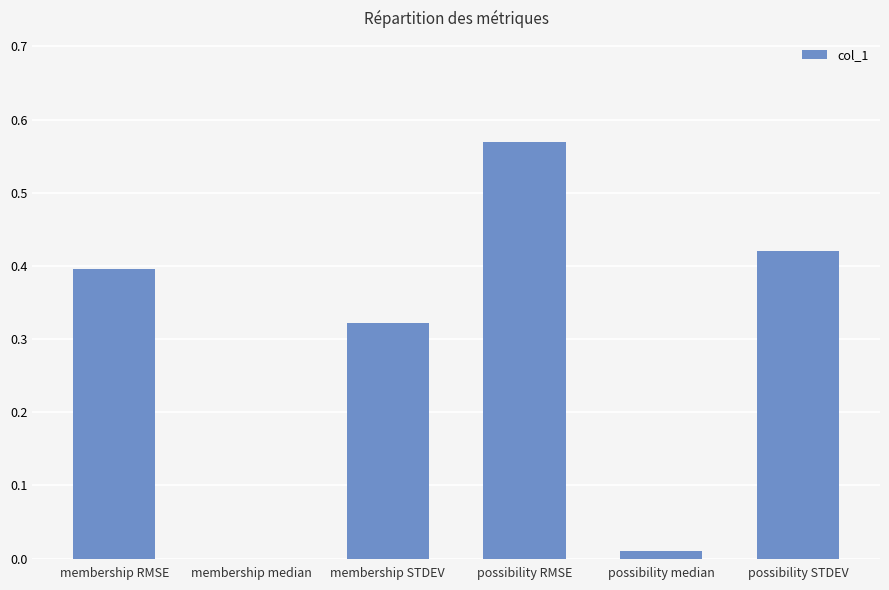

Which label corresponds to the largest value in the chart?

possibility RMSE